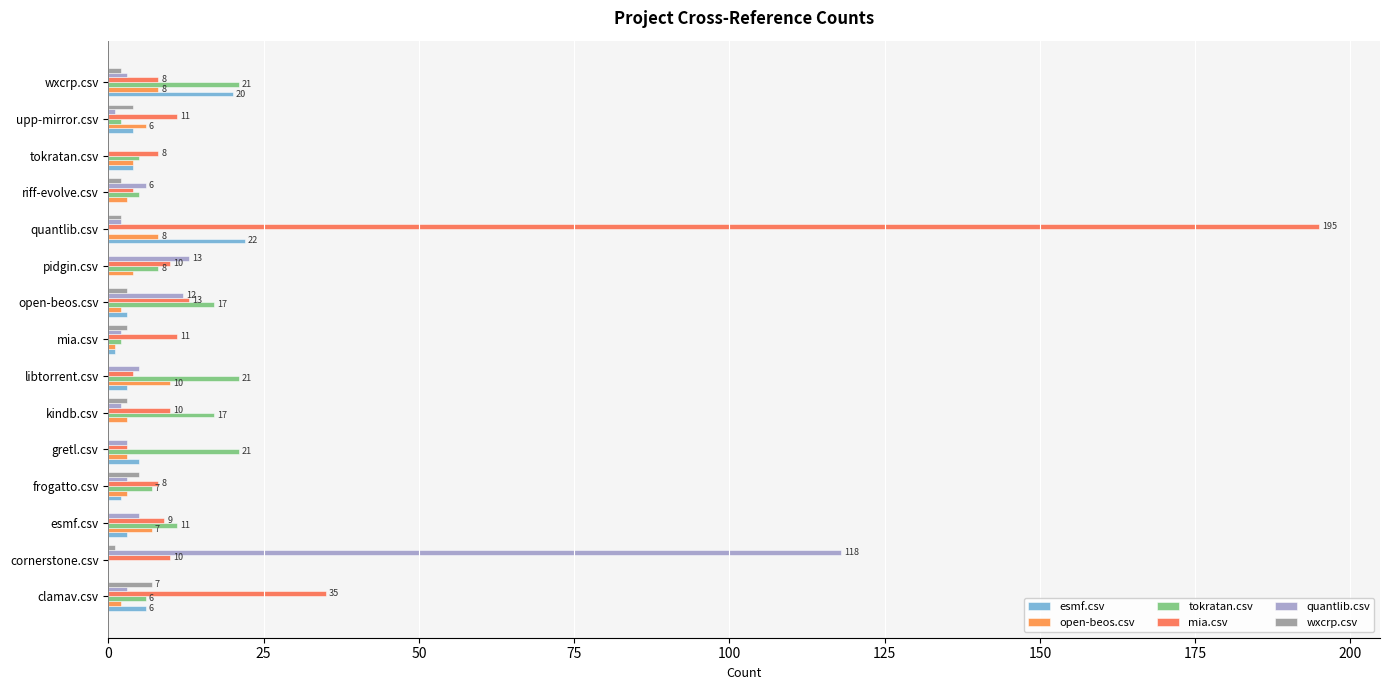

Reading left to right, what are all the values shown in this chart?

esmf.csv: 6	0	3	2	5	0	3	1	3	0	22	0	4	4	20
open-beos.csv: 2	0	7	3	3	3	10	1	2	4	8	3	4	6	8
tokratan.csv: 6	0	11	7	21	17	21	2	17	8	0	5	5	2	21
mia.csv: 35	10	9	8	3	10	4	11	13	10	195	4	8	11	8
quantlib.csv: 3	118	5	3	3	2	5	2	12	13	2	6	0	1	3
wxcrp.csv: 7	1	0	5	0	3	0	3	3	0	2	2	0	4	2